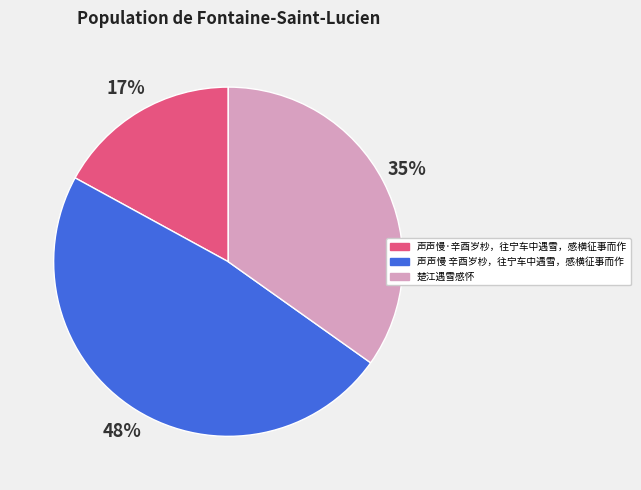

Which category has the biggest portion of the pie?

声声慢 辛酉岁杪，往宁车中遇雪，感横征事而作